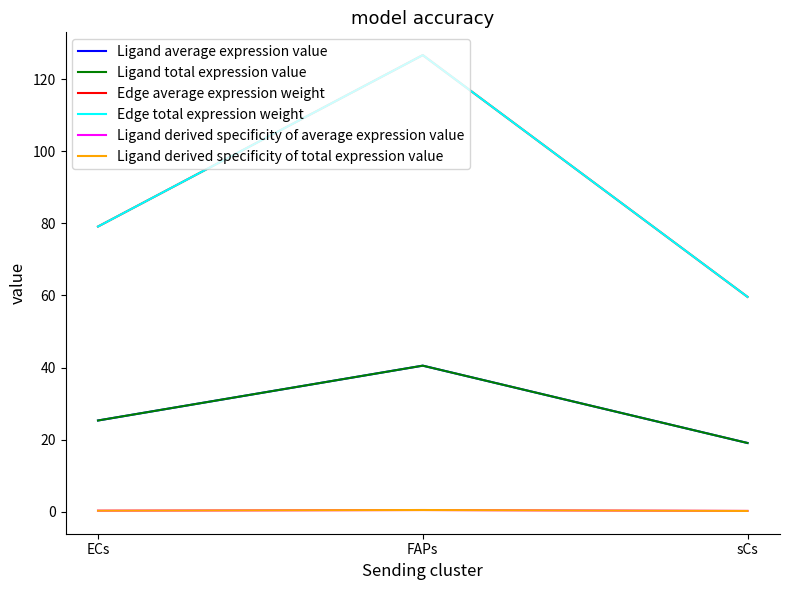

List the series in order of their peak value, highest first.

Edge average expression weight, Edge total expression weight, Ligand average expression value, Ligand total expression value, Ligand derived specificity of average expression value, Ligand derived specificity of total expression value